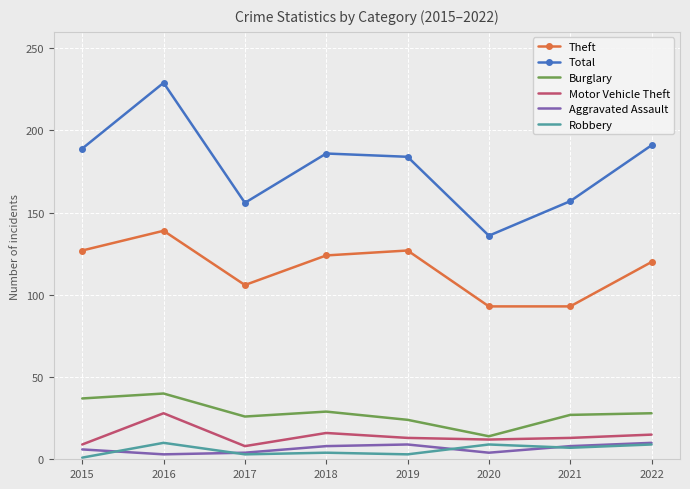

What is the sum of all Total values?

1428